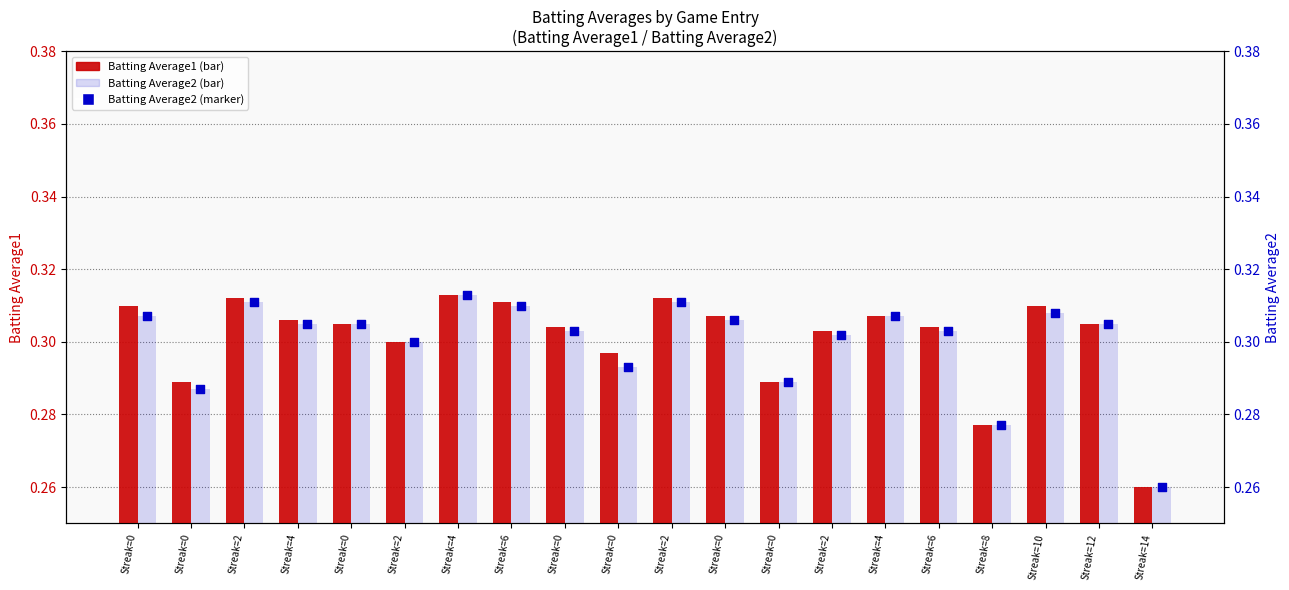

Which series has the largest Y range (max minus min)?

Batting Average1